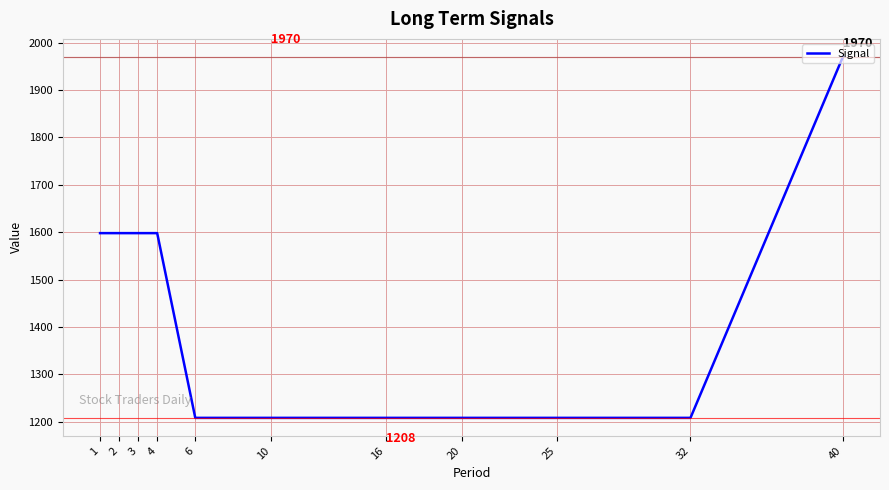

What is the difference between the maximum and minimum values?

762